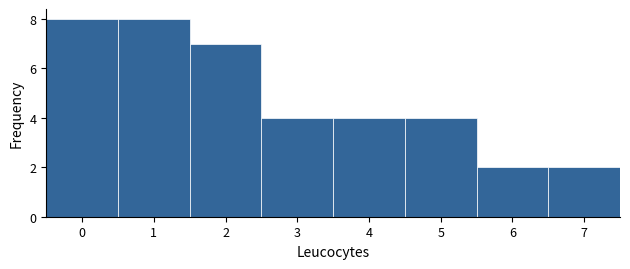

Reading left to right, transcribe this chart: for each bar, give the range it covers on the x-axis and its height. The values are not printed on the chart, so give them approximately, as read against the axis.

-0.5 to 0.5: 8
0.5 to 1.5: 8
1.5 to 2.5: 7
2.5 to 3.5: 4
3.5 to 4.5: 4
4.5 to 5.5: 4
5.5 to 6.5: 2
6.5 to 7.5: 2